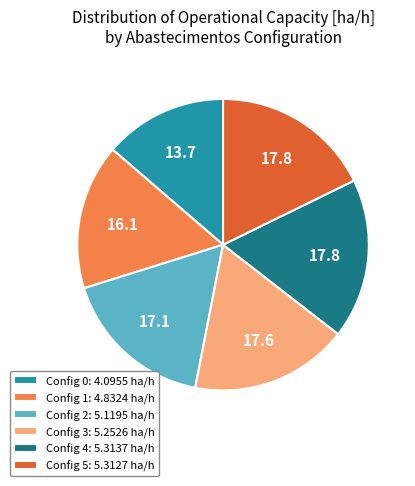

Is it true that Config 2: 5.1195 ha/h is 12% of the pie?

False